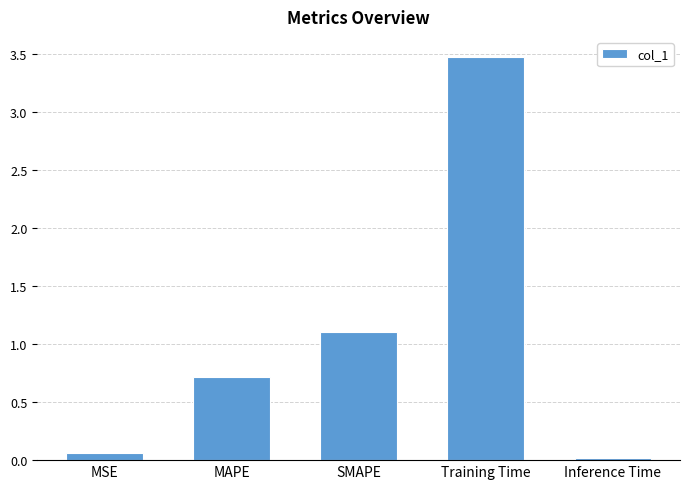

Does the chart contain any negative values?

No